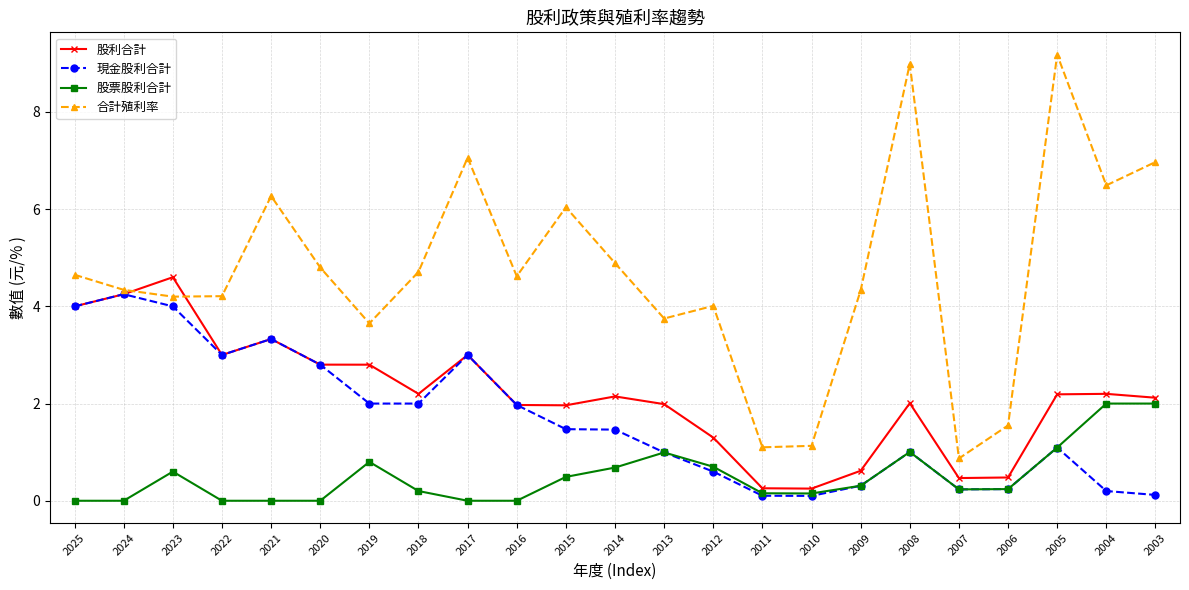

Is this an area chart (filled region under the line)?

No